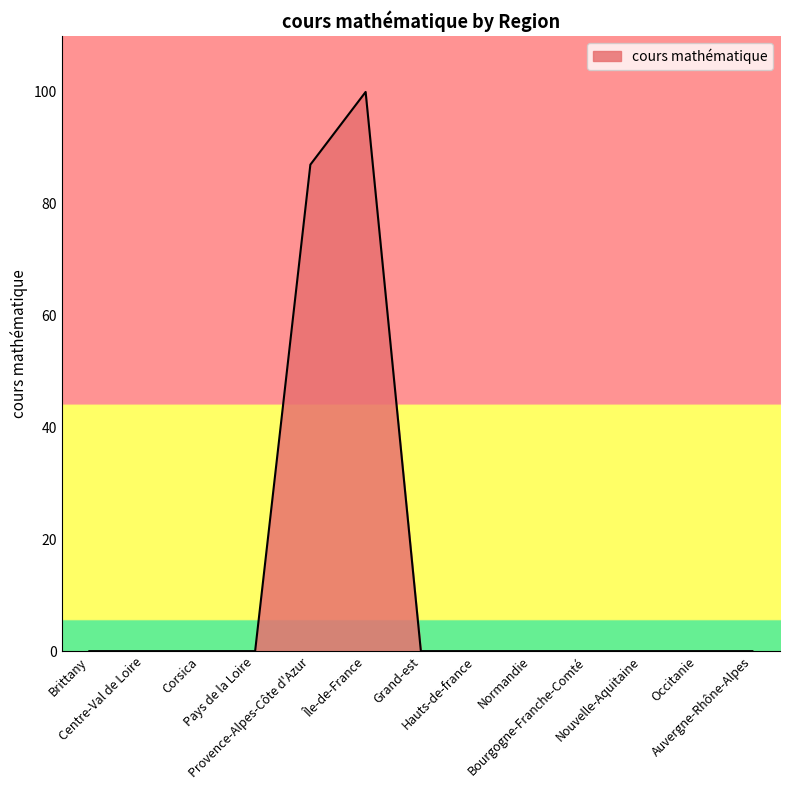

What is the difference between the maximum and second lowest values?

100